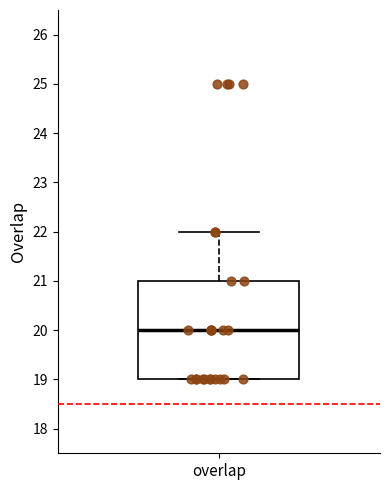

Where is the lower edge of the box for overlap on the y-axis? The values are not printed on the chart, so give them approximately, as read against the axis.

19